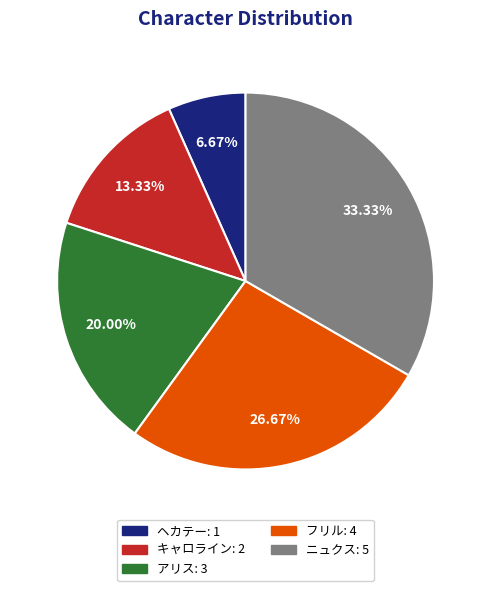

Which category has the smallest portion of the pie?

ヘカテー